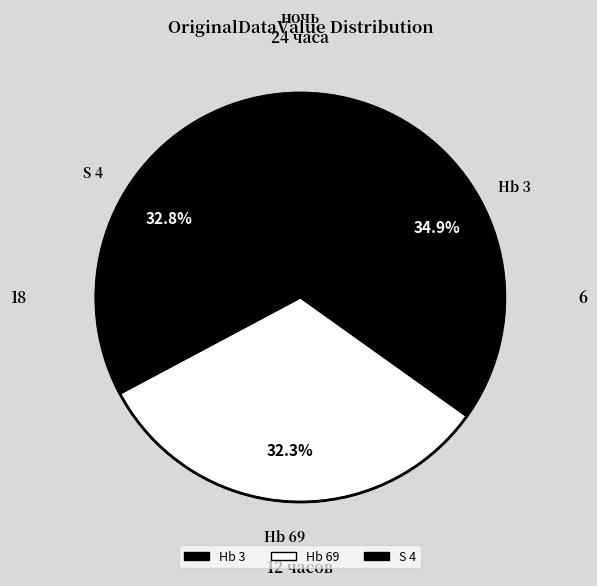

To the nearest percent, what is the combined percentage of Hb 69 and Hb 3?

67%